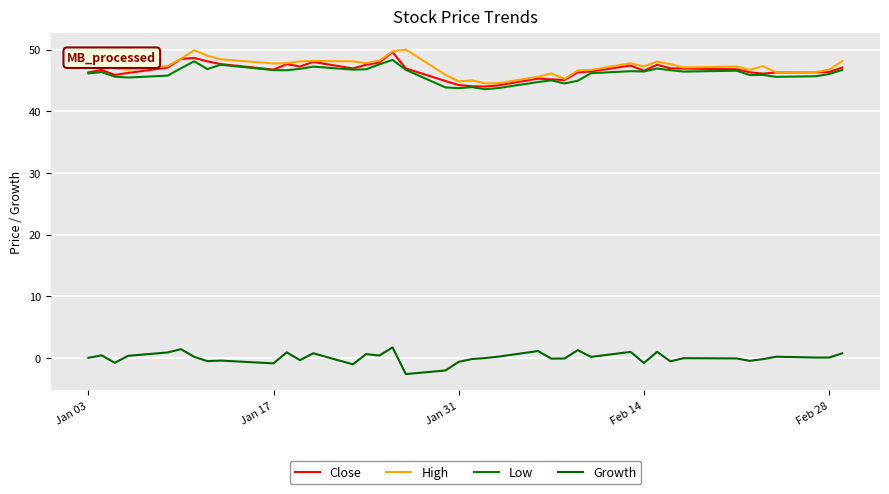

Does the chart have visible grid lines?

Yes